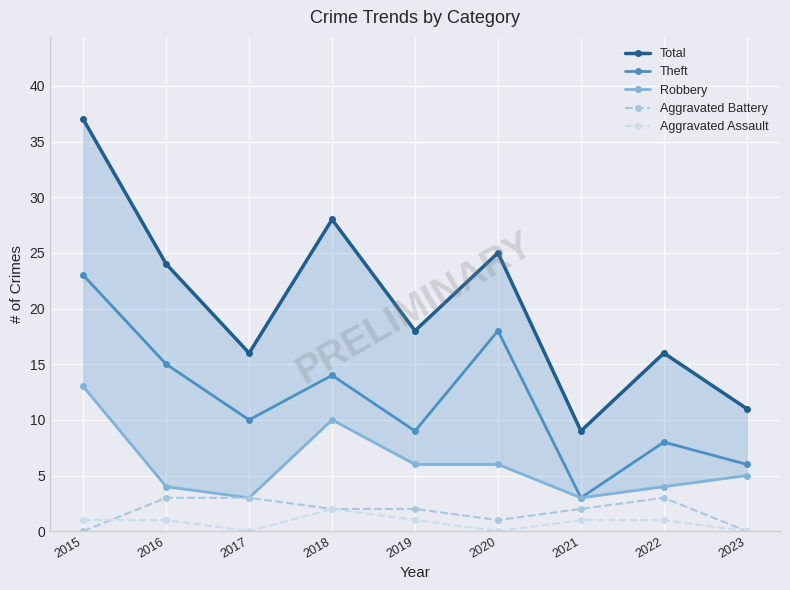

Reading left to right, transcribe all the data shown in this chart.

Total: 2015=37	2016=24	2017=16	2018=28	2019=18	2020=25	2021=9	2022=16	2023=11
Theft: 2015=23	2016=15	2017=10	2018=14	2019=9	2020=18	2021=3	2022=8	2023=6
Robbery: 2015=13	2016=4	2017=3	2018=10	2019=6	2020=6	2021=3	2022=4	2023=5
Aggravated Battery: 2015=0	2016=3	2017=3	2018=2	2019=2	2020=1	2021=2	2022=3	2023=0
Aggravated Assault: 2015=1	2016=1	2017=0	2018=2	2019=1	2020=0	2021=1	2022=1	2023=0